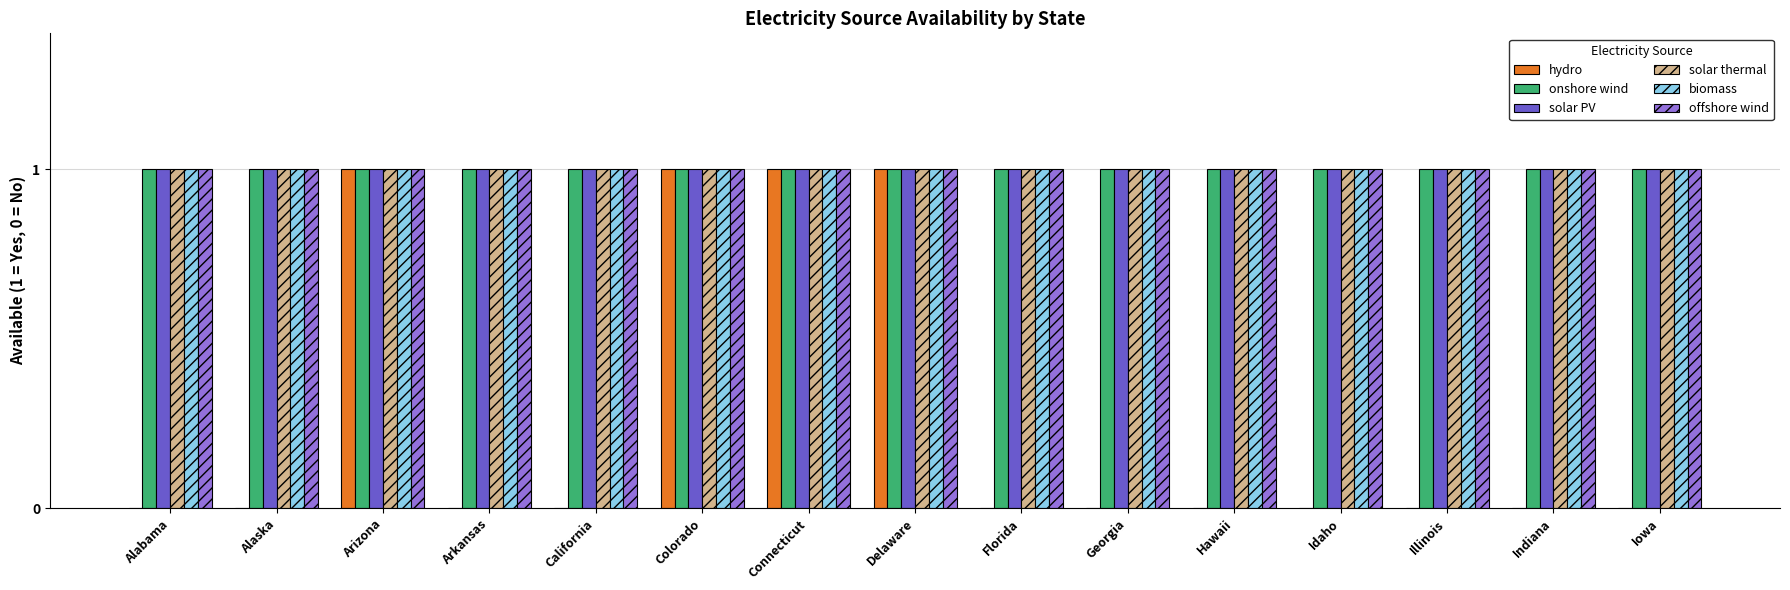

The value of hydro at Iowa is 0. True or false?

True